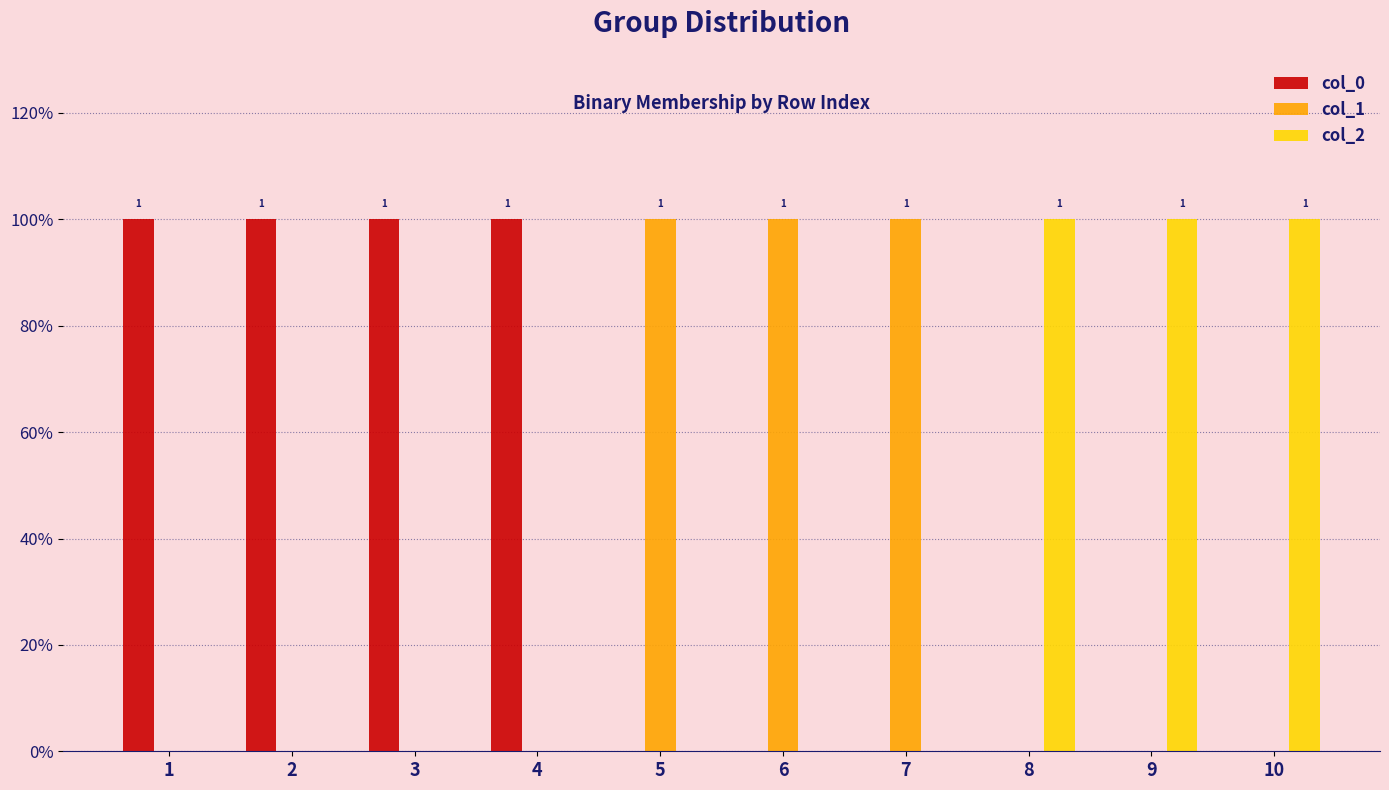

At which category is the sum across all series the highest?

1